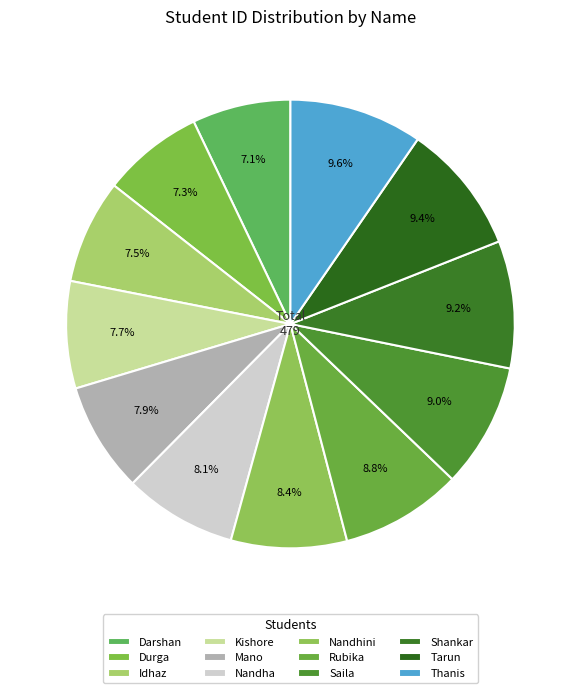

Rank the categories by value from highest to lowest.

Thanis, Tarun, Shankar, Saila, Rubika, Nandhini, Nandha, Mano, Kishore, Idhaz, Durga, Darshan